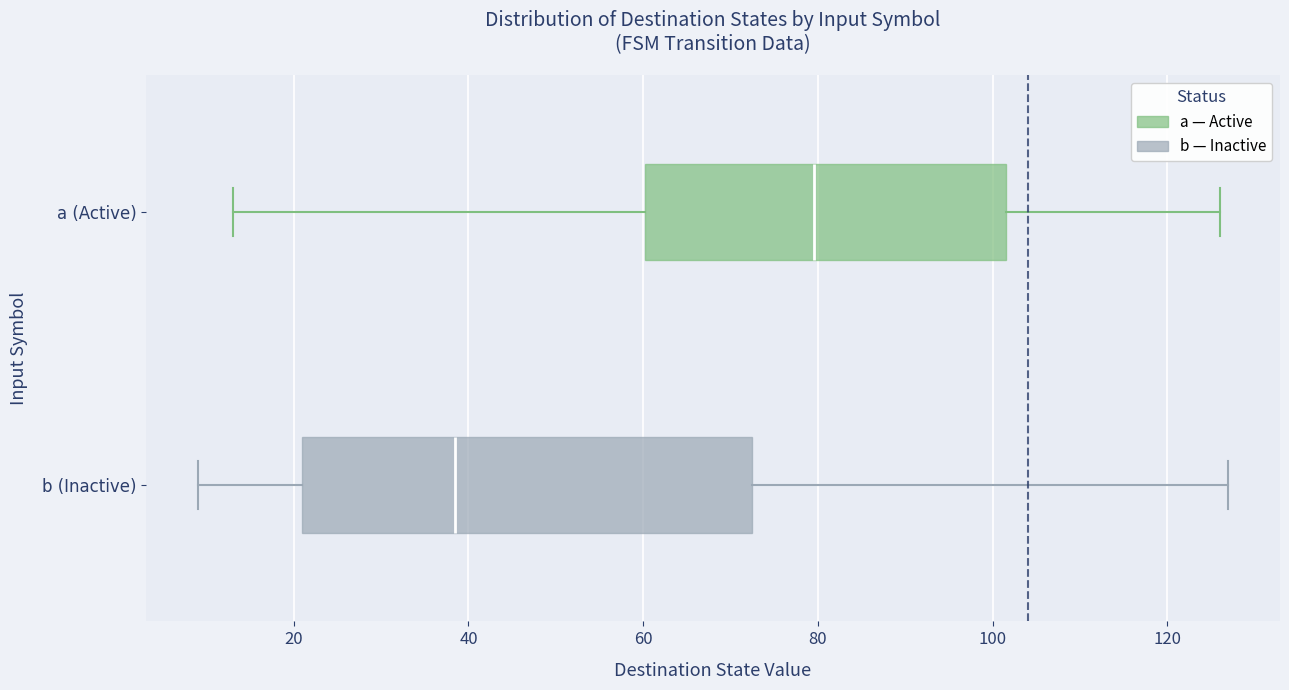

Which box is the widest, from its left edge to its right edge?

b (Inactive)